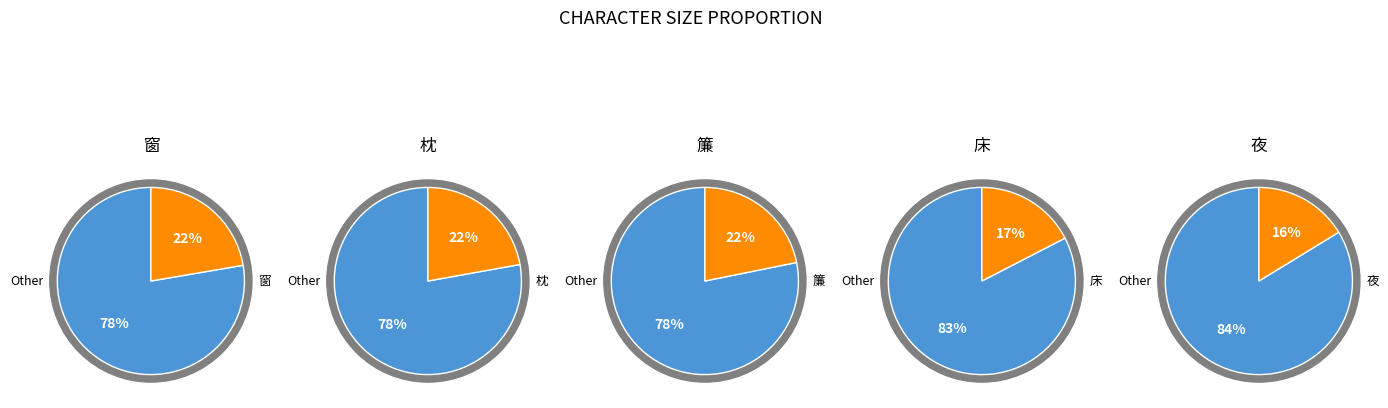

To the nearest percent, what percentage of the pie is 枕?

22%